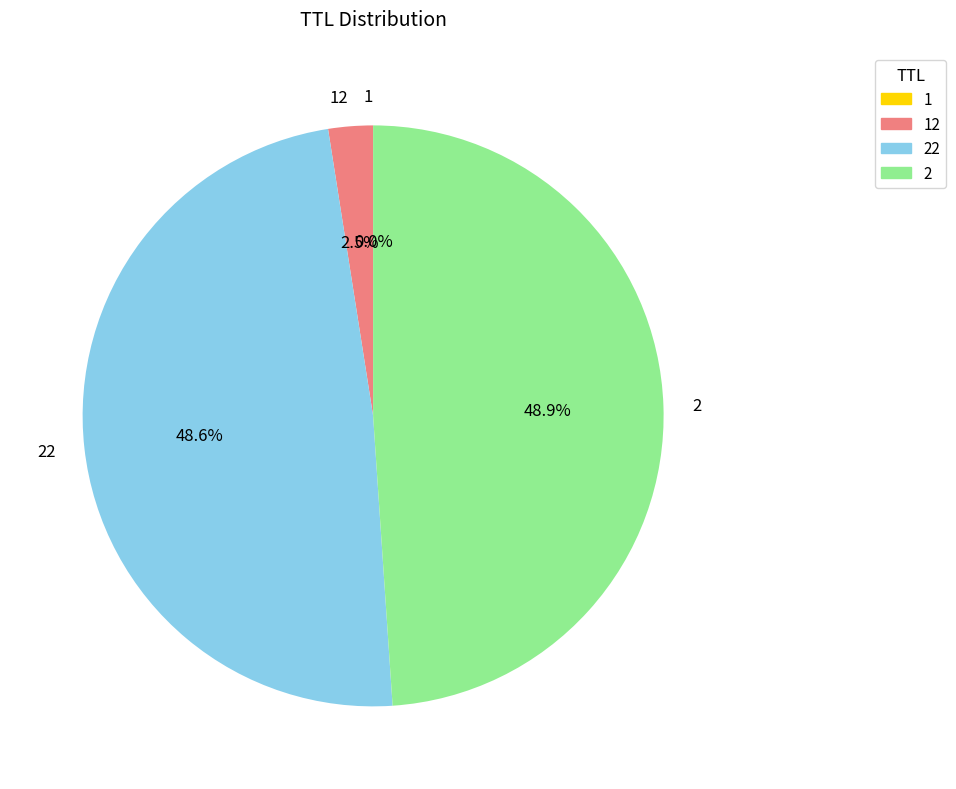

What percentage do 22 and 2 together represent?

97.5%